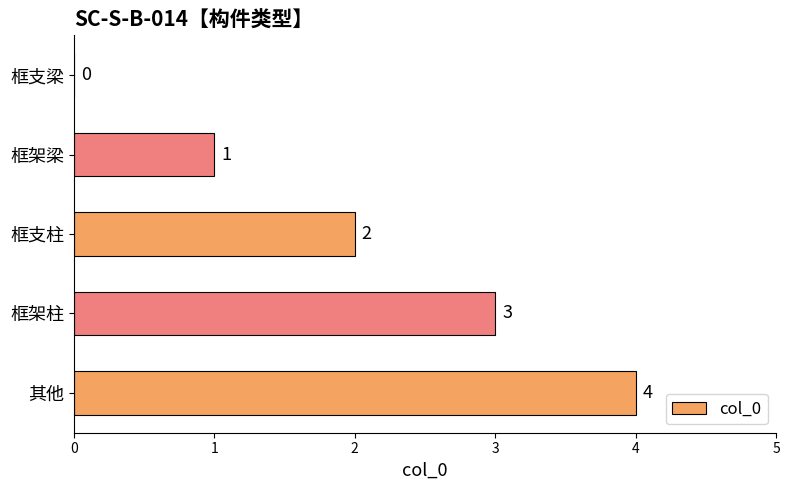

At which label is the value closest to 2?

框支柱